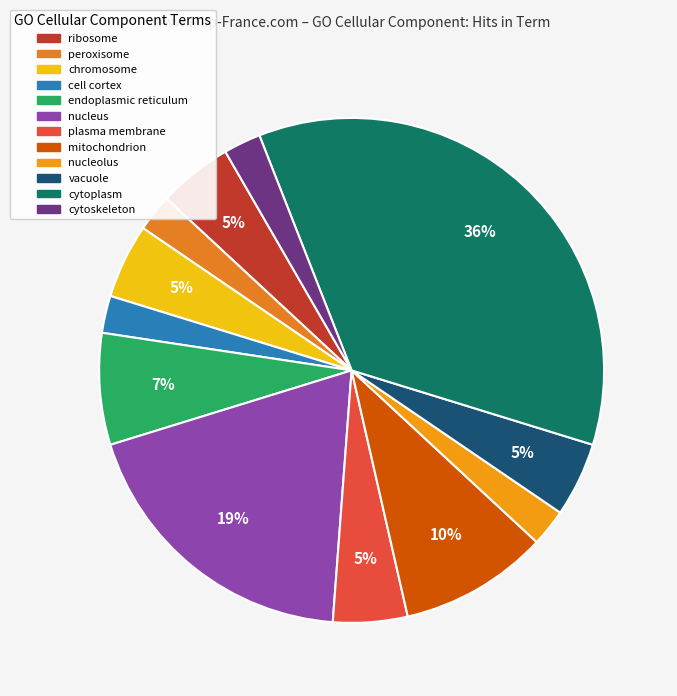

What is the smallest slice in the pie chart?

peroxisome